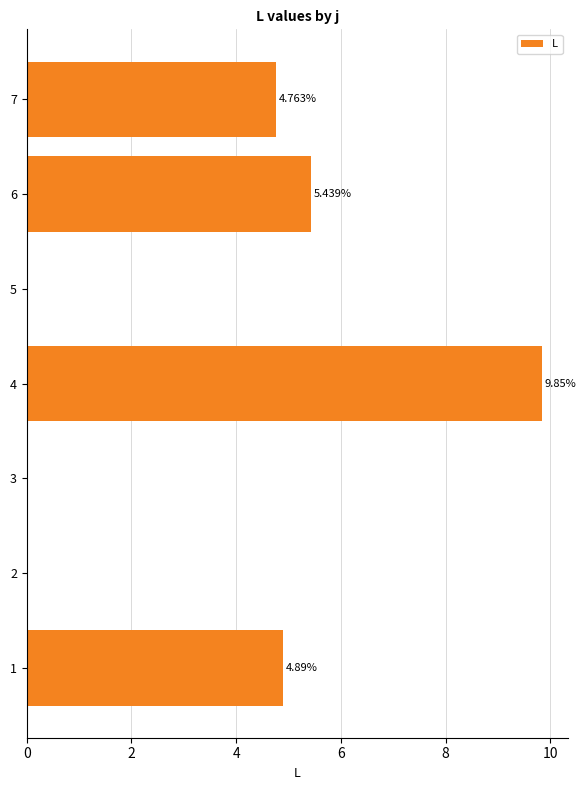

Are the bars horizontal?

Yes